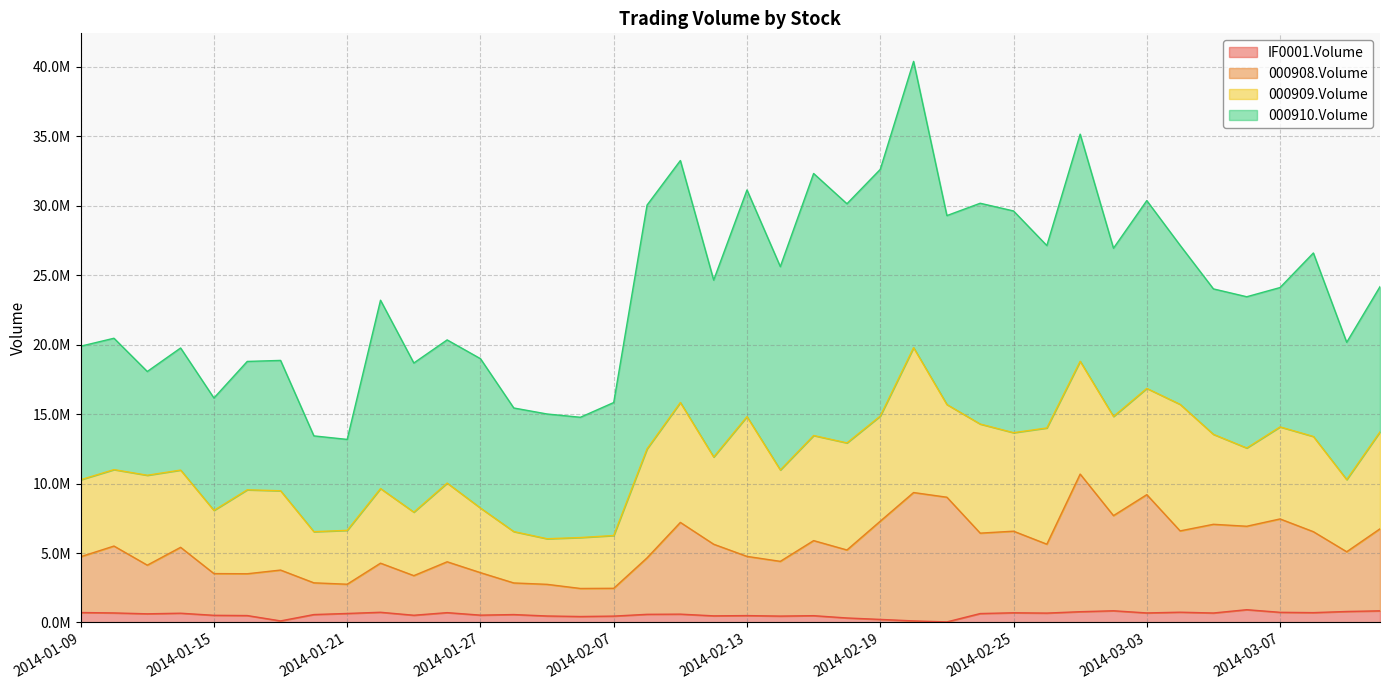

Between 2014-01-22 and 2014-01-13, which is larger?

2014-01-22